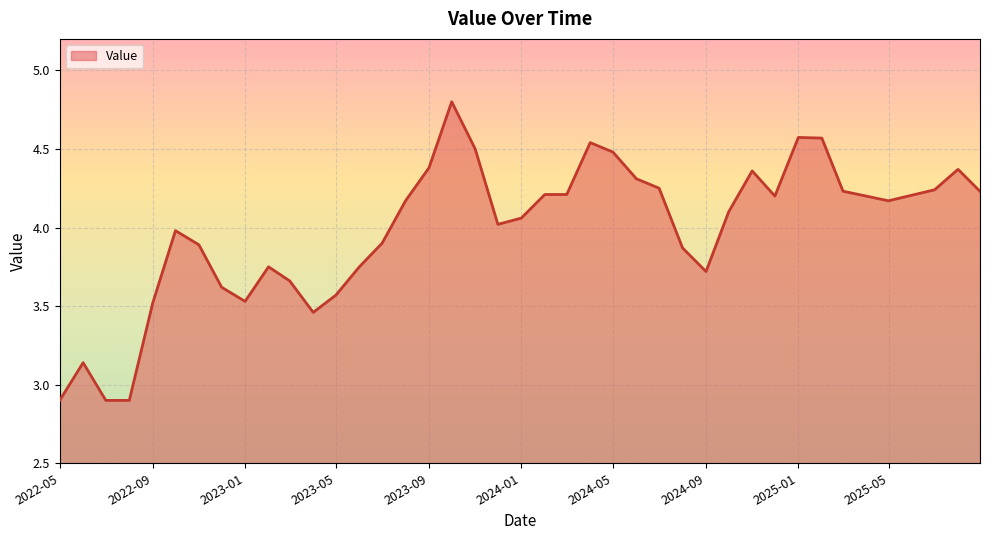

What is the average value?

4.0